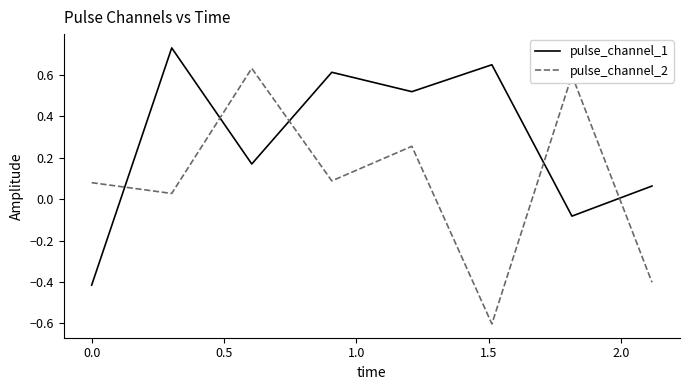

Which series has the largest total across all categories?

pulse_channel_1